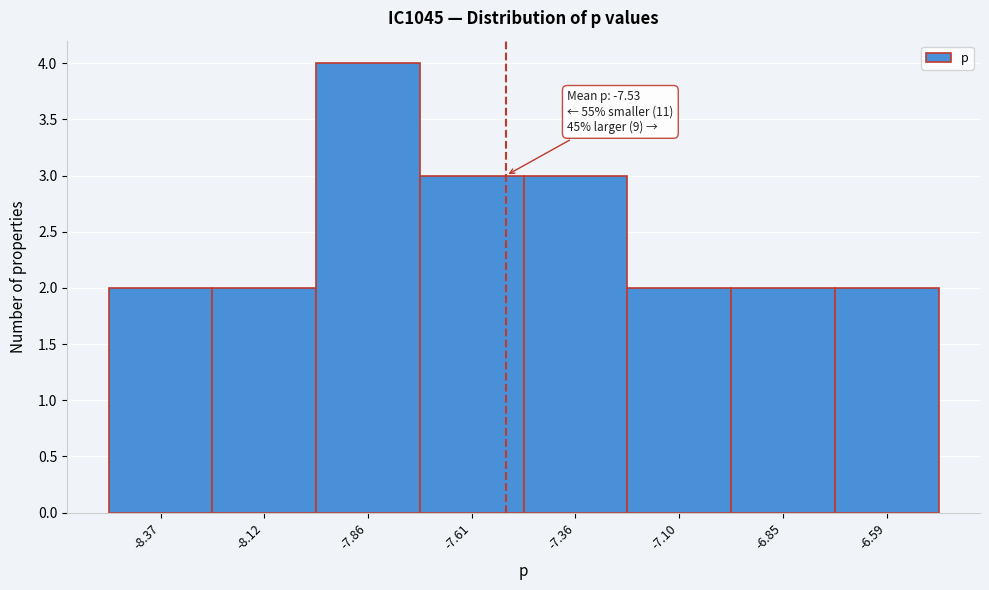

Over which range of the x-axis is the bar tallest?

-8.00 to -7.75